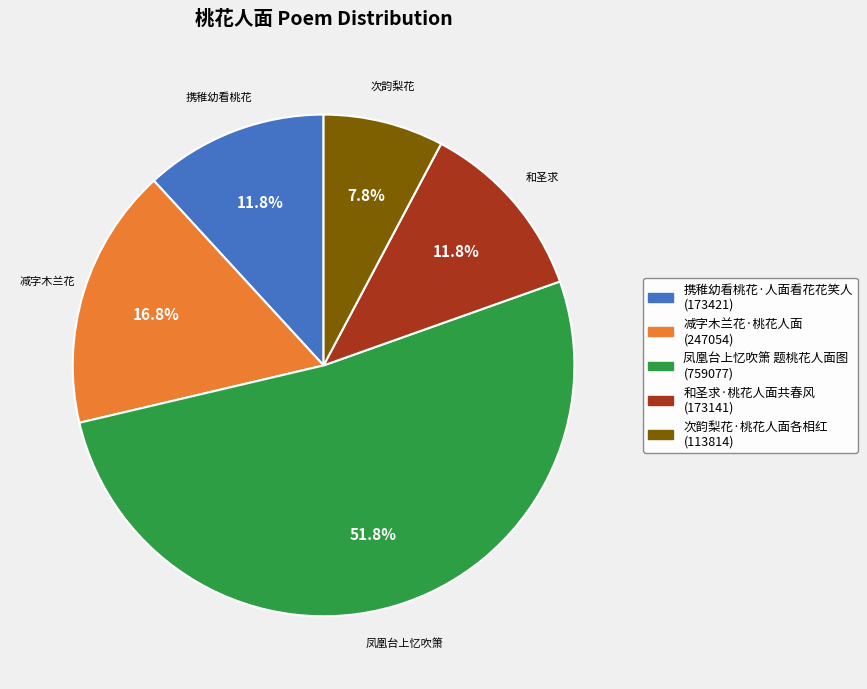

Combined, what portion of the pie is 凤凰台上忆吹箫 题桃花人面图 and 携稚幼看桃花·人面看花花笑人?

63.6%